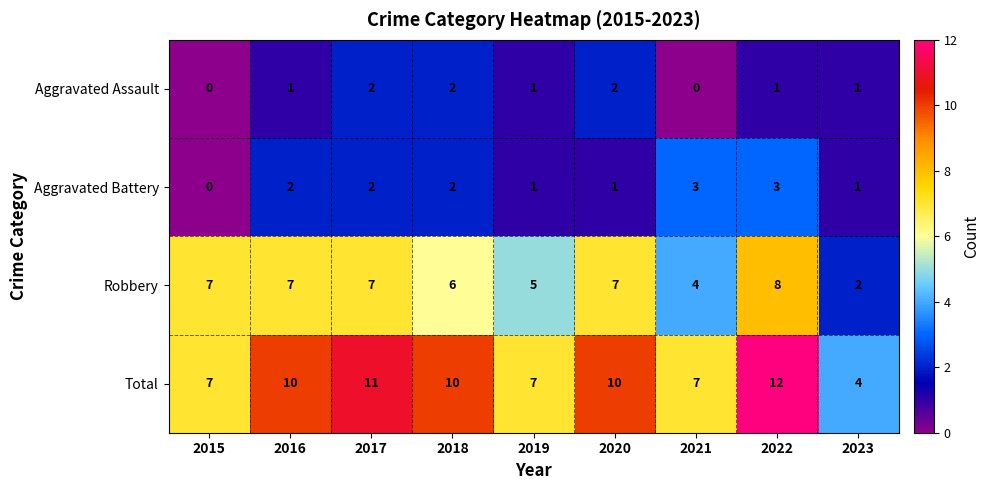

Is it true that Total equals 10 at 2020?

True